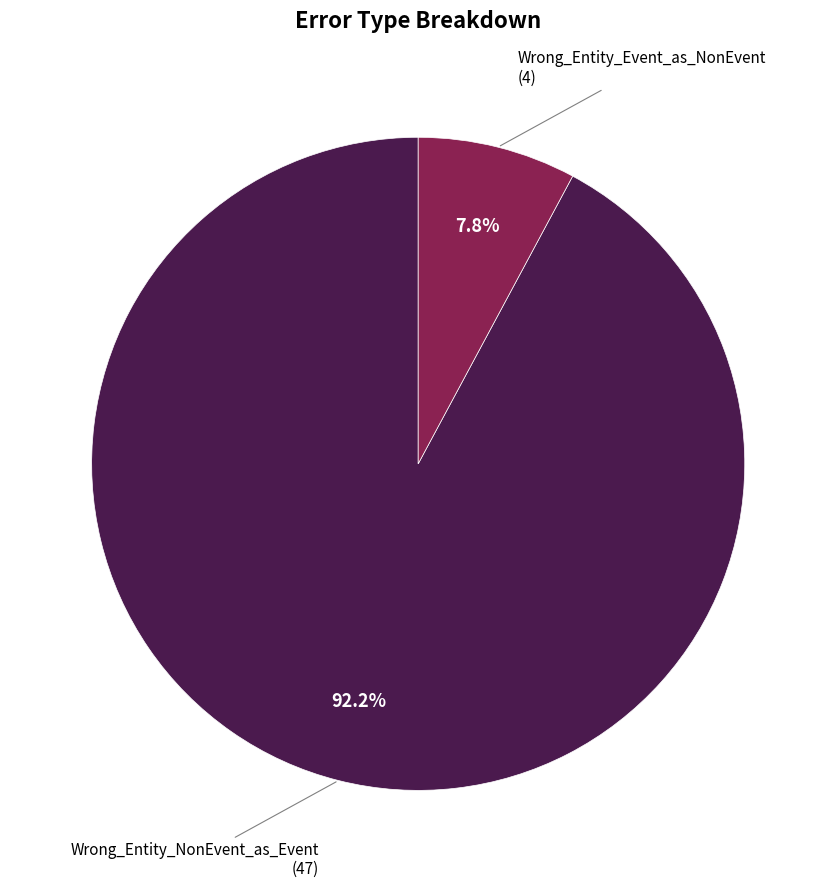

Which slice represents more than half of the pie?

Wrong_Entity_NonEvent_as_Event